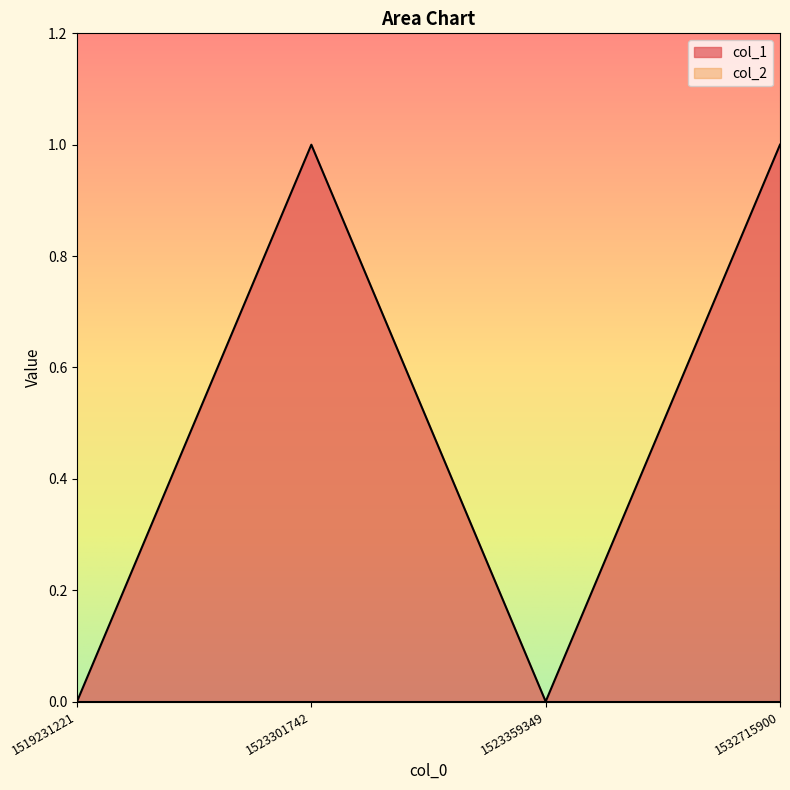

Reading right to left, extract all data points from this chart.

1	0	1	0